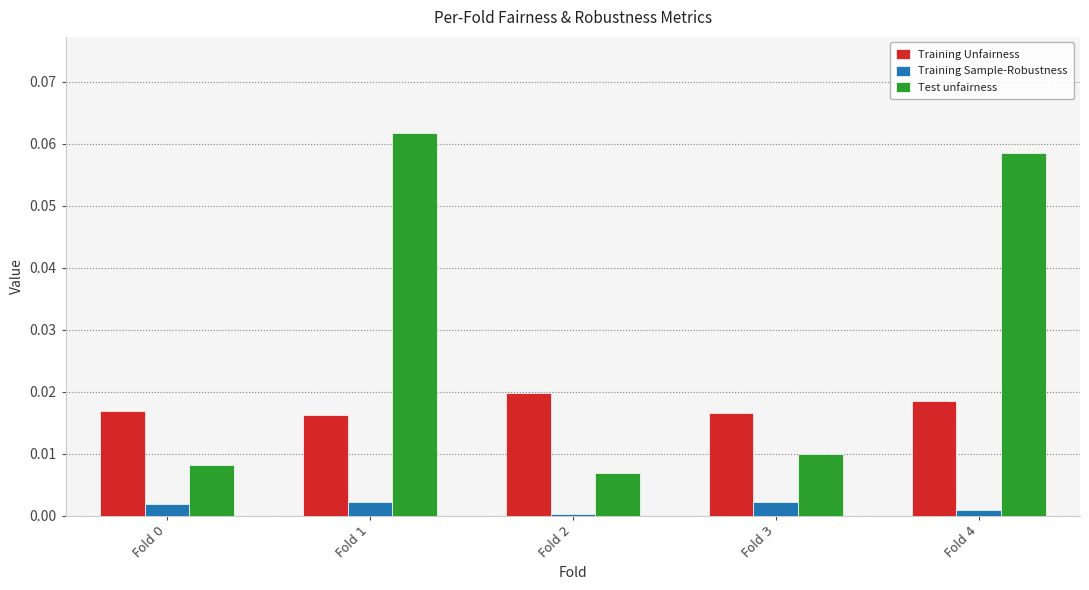

What are all the series names shown in the legend?

Training Unfairness, Training Sample-Robustness, Test unfairness